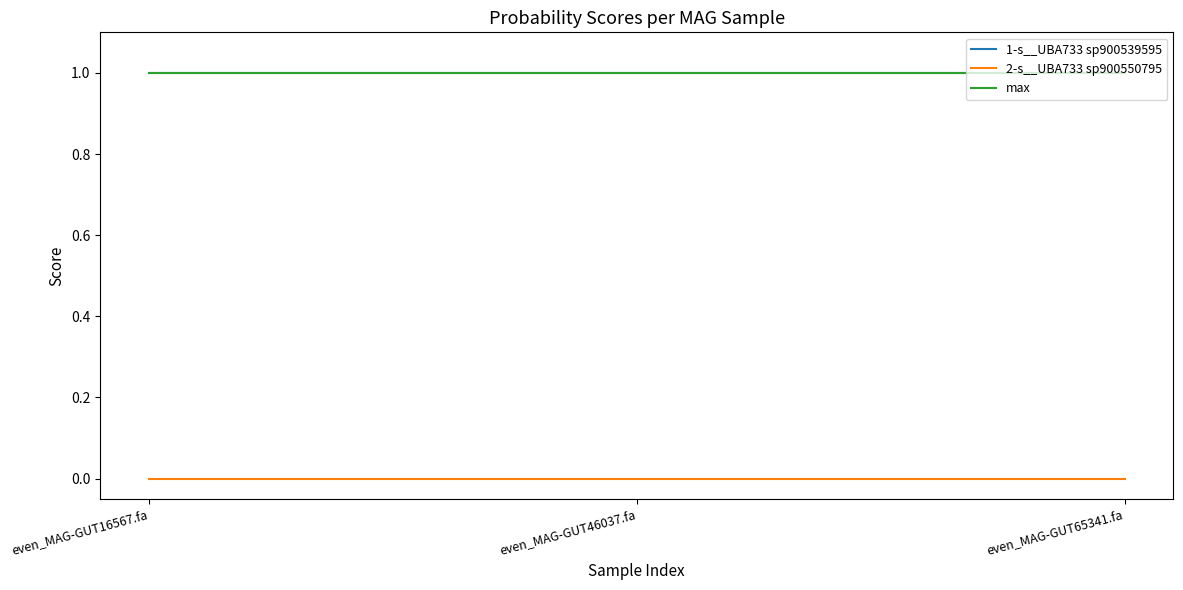

Reading left to right, what are all the values shown in this chart?

1-s__UBA733 sp900539595: 1.0	1.0	1.0
2-s__UBA733 sp900550795: 0.0	0.0	0.0
max: 1.0	1.0	1.0